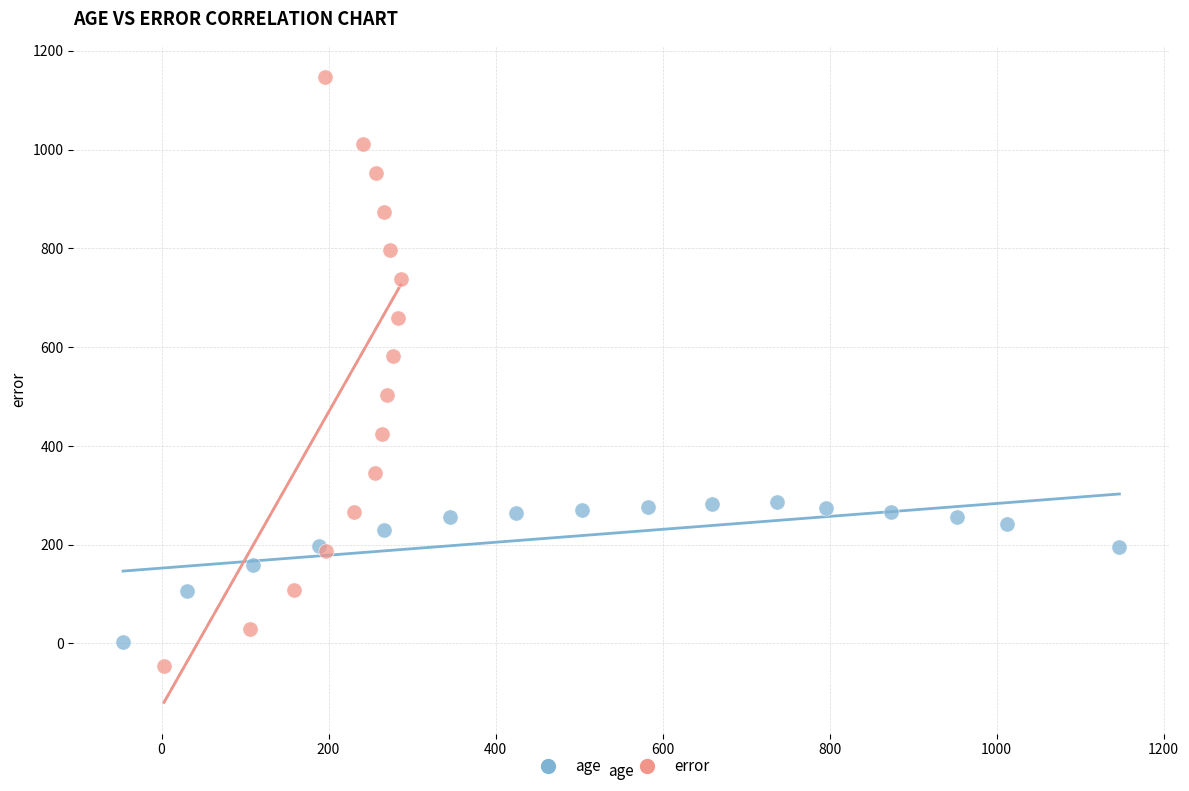

Which series reaches the maximum Y coordinate?

error